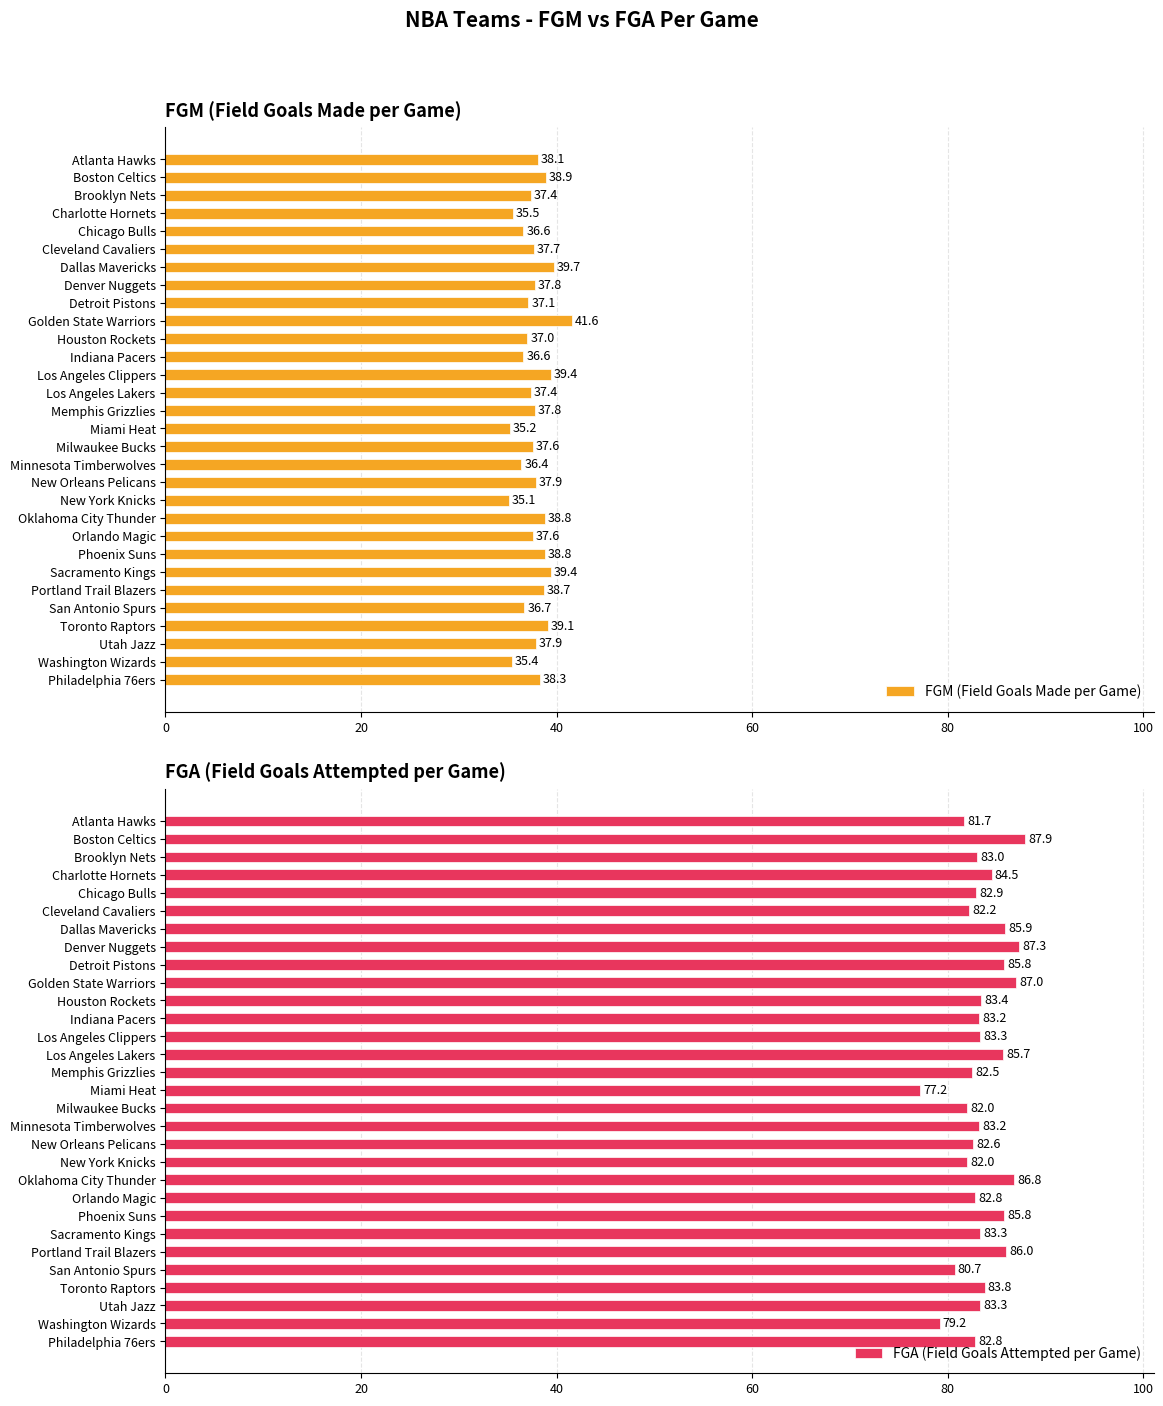

What is the difference between the maximum and second lowest values in the FGA (Field Goals Attempted per Game) series?

8.7